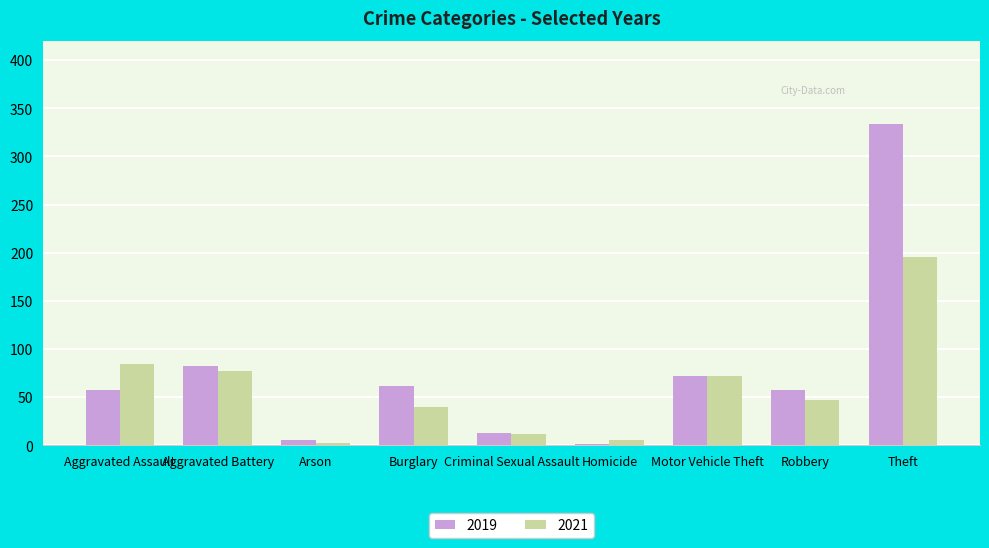

Is it true that 2021 equals 40 at Burglary?

True